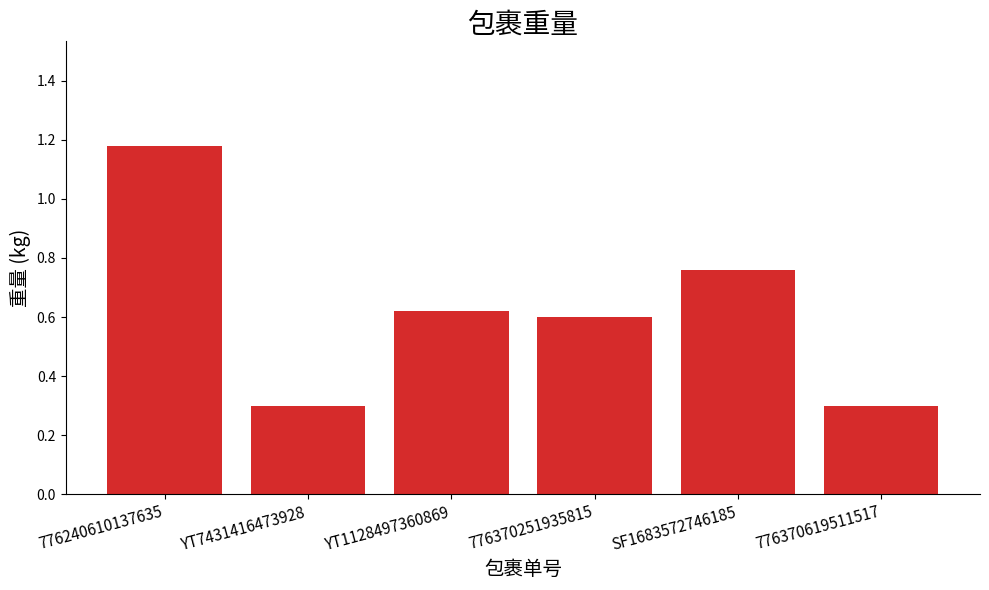

What is the value of the 2nd bar from the left?

0.3